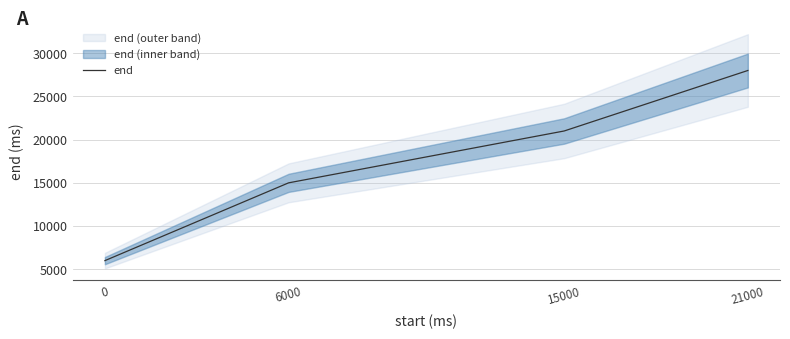

Count the number of data series in this chart.

1